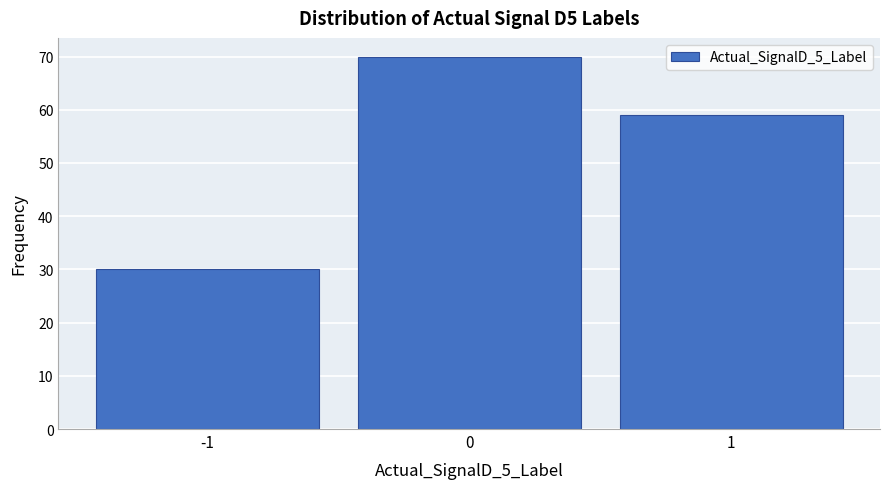

Reading left to right, transcribe this chart: for each bar, give the range it covers on the x-axis and its height. The values are not printed on the chart, so give them approximately, as read against the axis.

-1.5 to -0.5: 30
-0.5 to 0.5: 70
0.5 to 1.5: 59